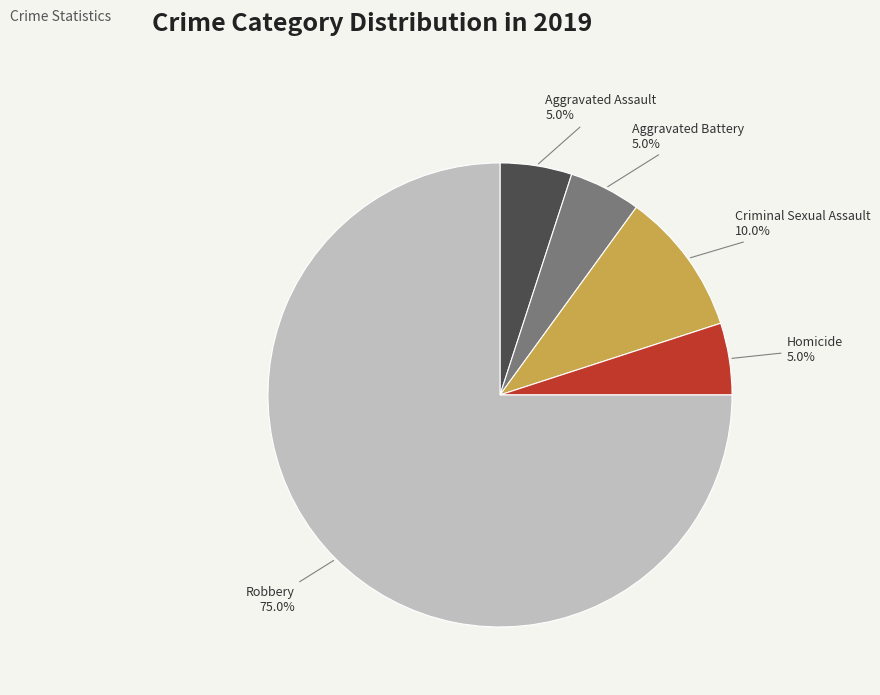

Is it true that Aggravated Assault is 1% of the pie?

False